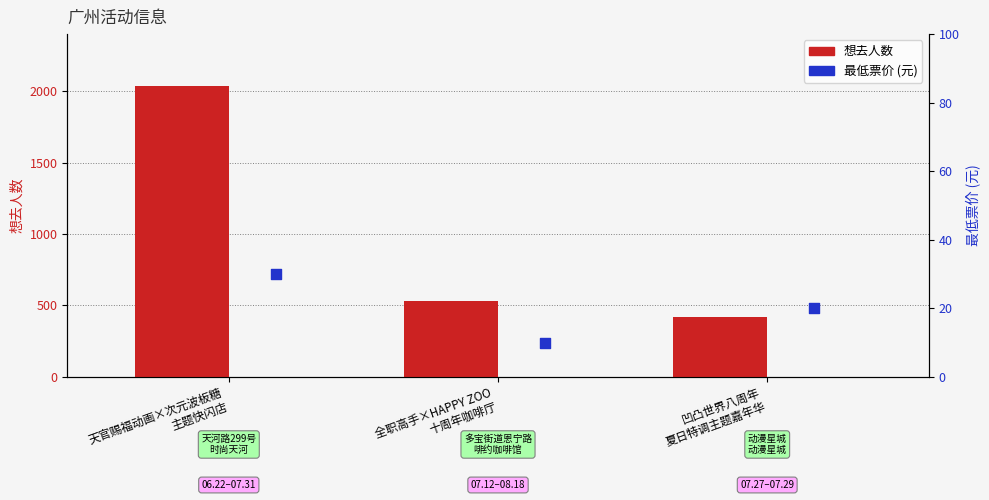

Is the value of 想去人数 at 凹凸世界八周年
夏日特调主题嘉年华 greater than the value of 最低票价 at 全职高手×HAPPY ZOO
十周年咖啡厅?

Yes